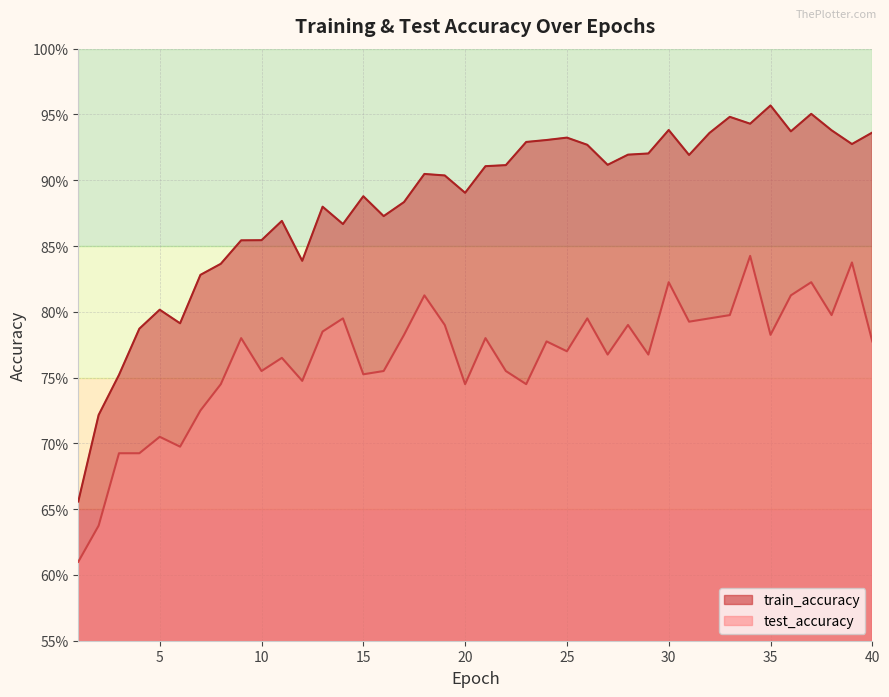

At 22, list the series in order from smallest to largest.

test_accuracy, train_accuracy